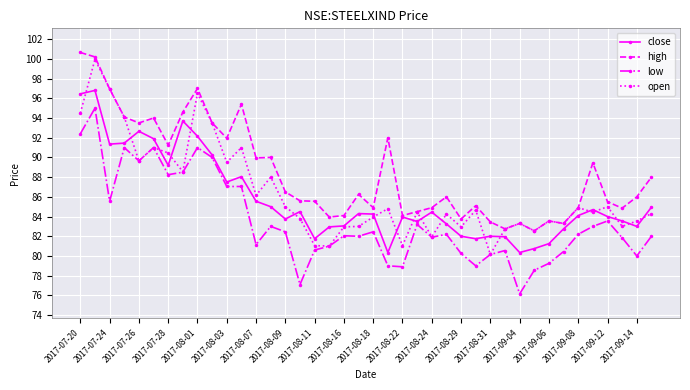

Which series has the largest total across all categories?

high